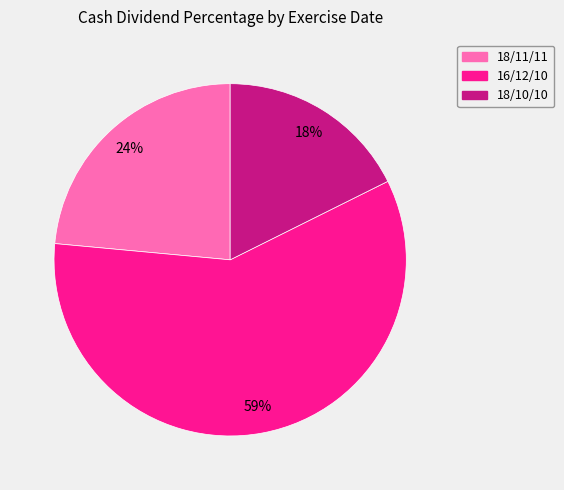

True or false: 16/12/10 accounts for 67% of the total.

False